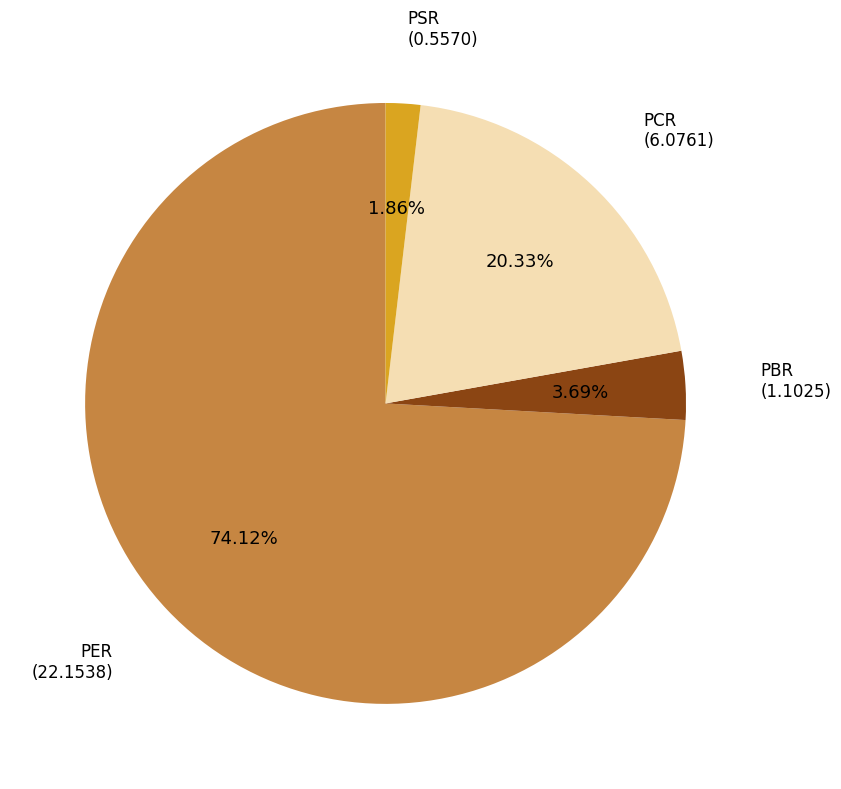

What is the largest slice in the pie chart?

PER